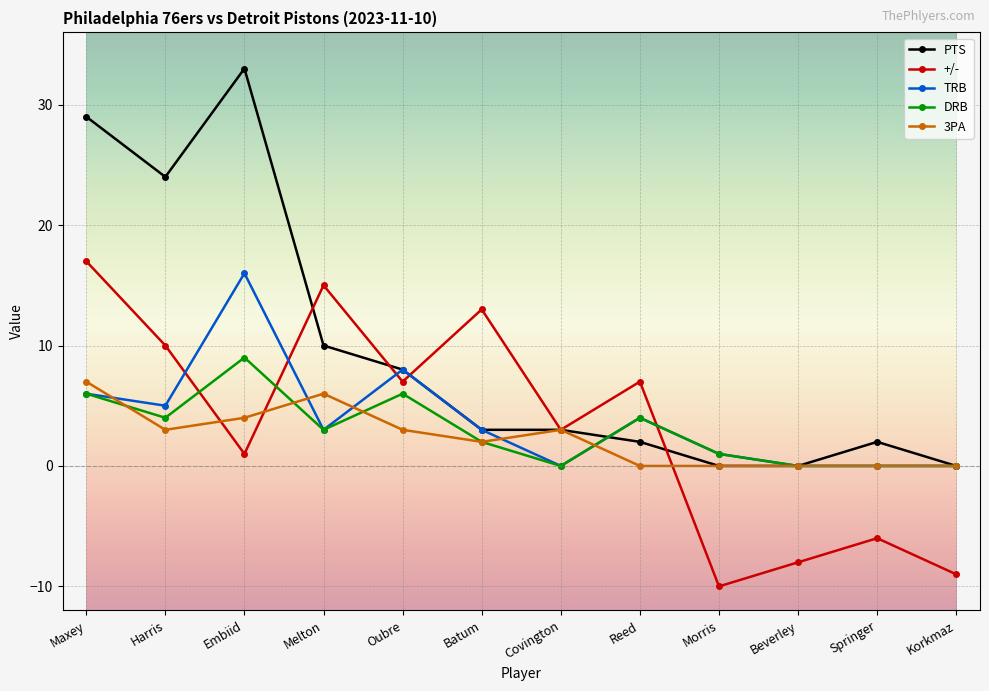

How many negative values does the +/- series have?

4